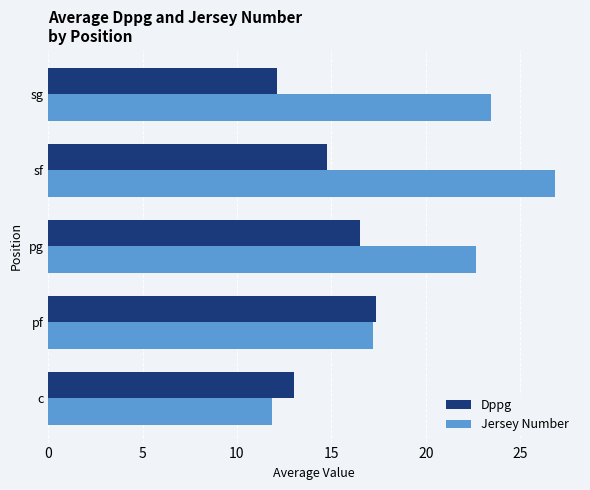

Rank the series at sg from lowest to highest value.

Dppg, Jersey Number